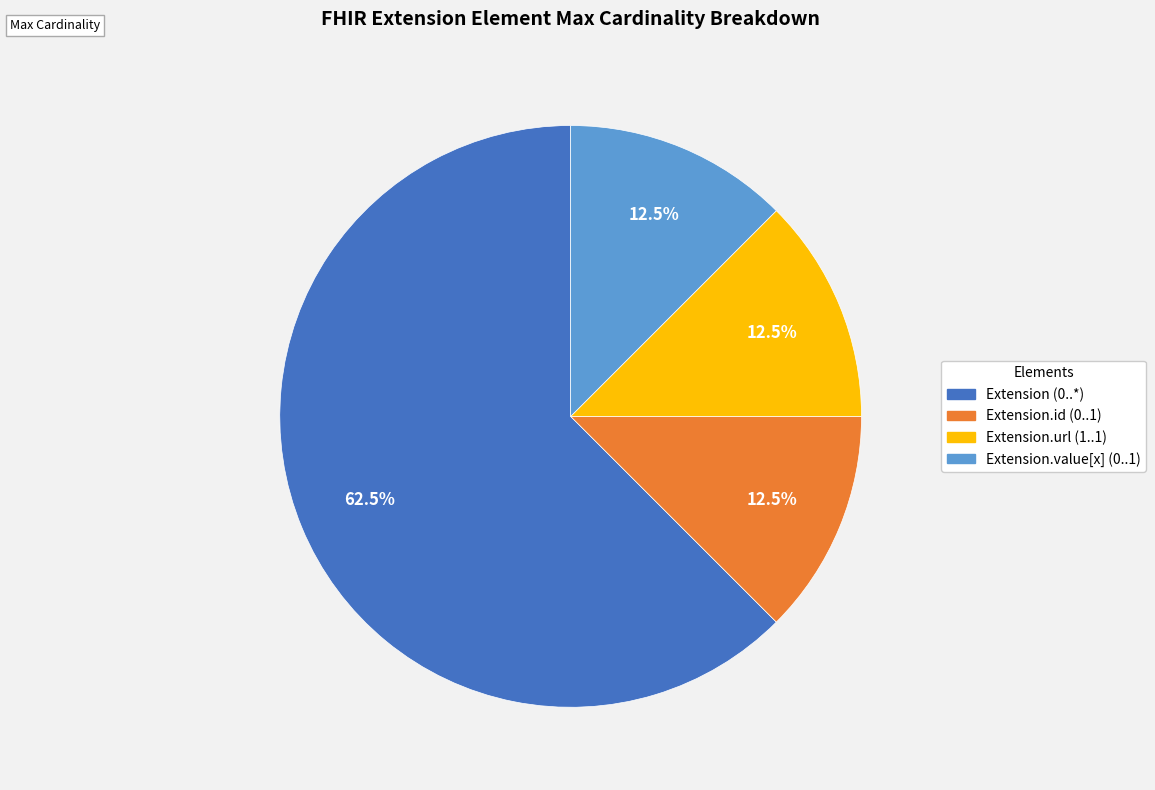

Is there any slice that represents more than half of the pie?

Yes